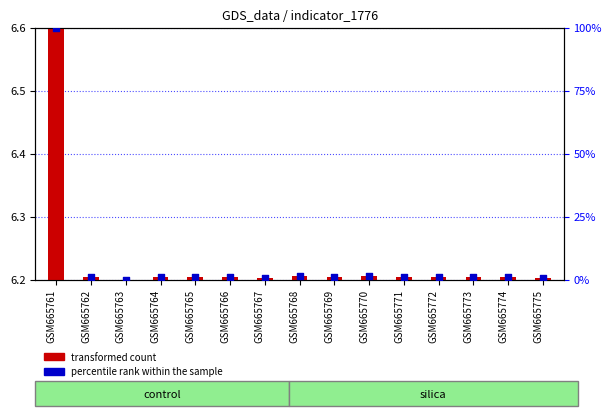

Which has a higher value, GSM665770 or GSM665771?

GSM665770